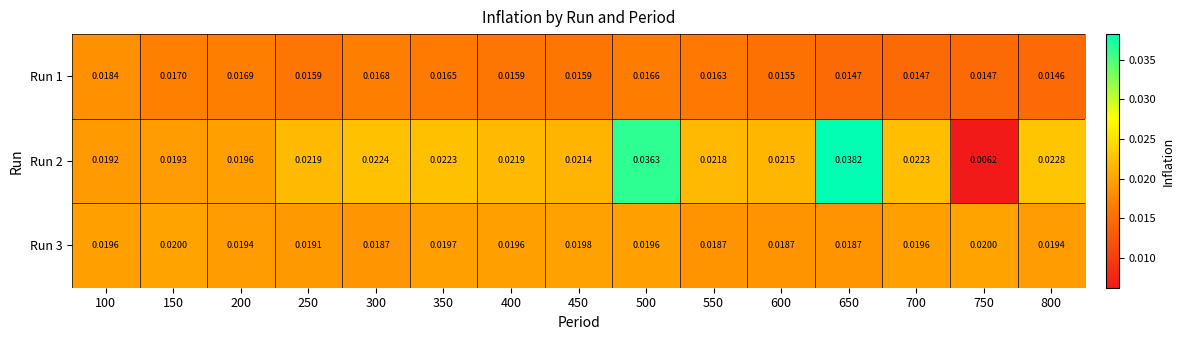

How many categories are shown in the chart?

15